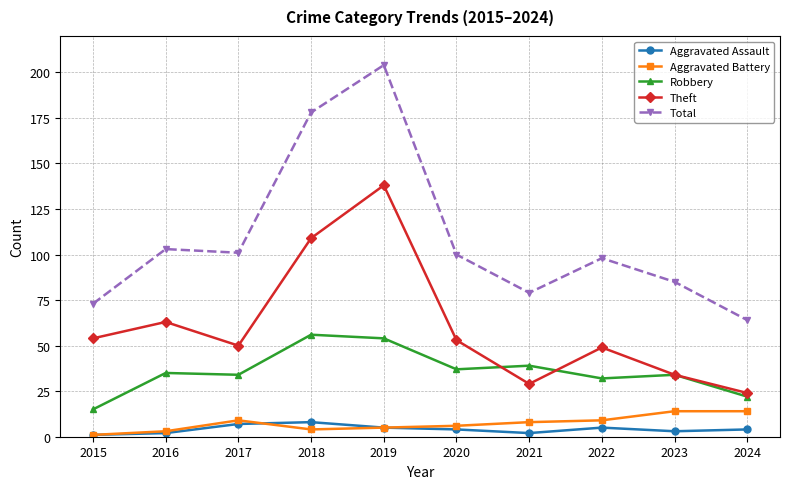

What is the highest value of the Aggravated Battery series?

14